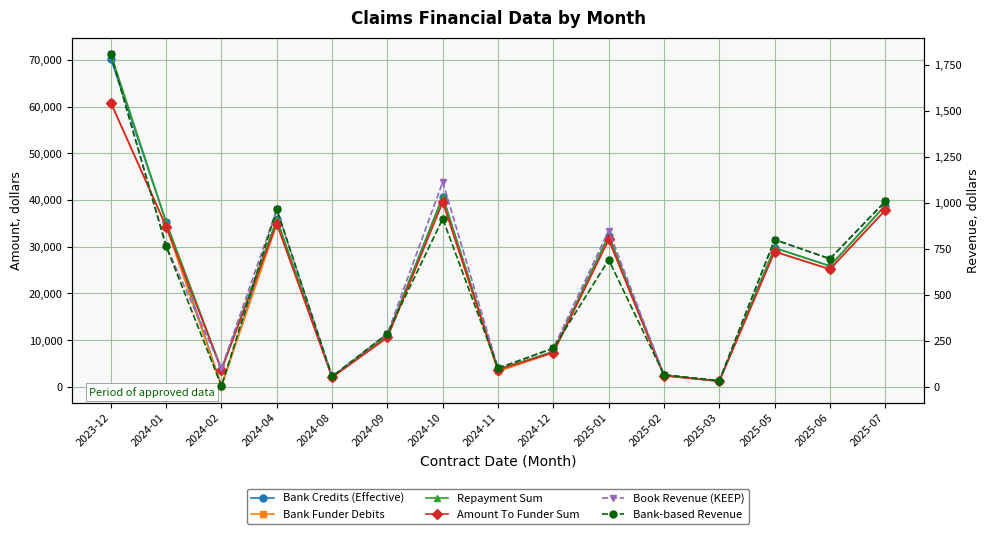

True or false: Bank Funder Debits and Amount To Funder Sum cross at least once.

False